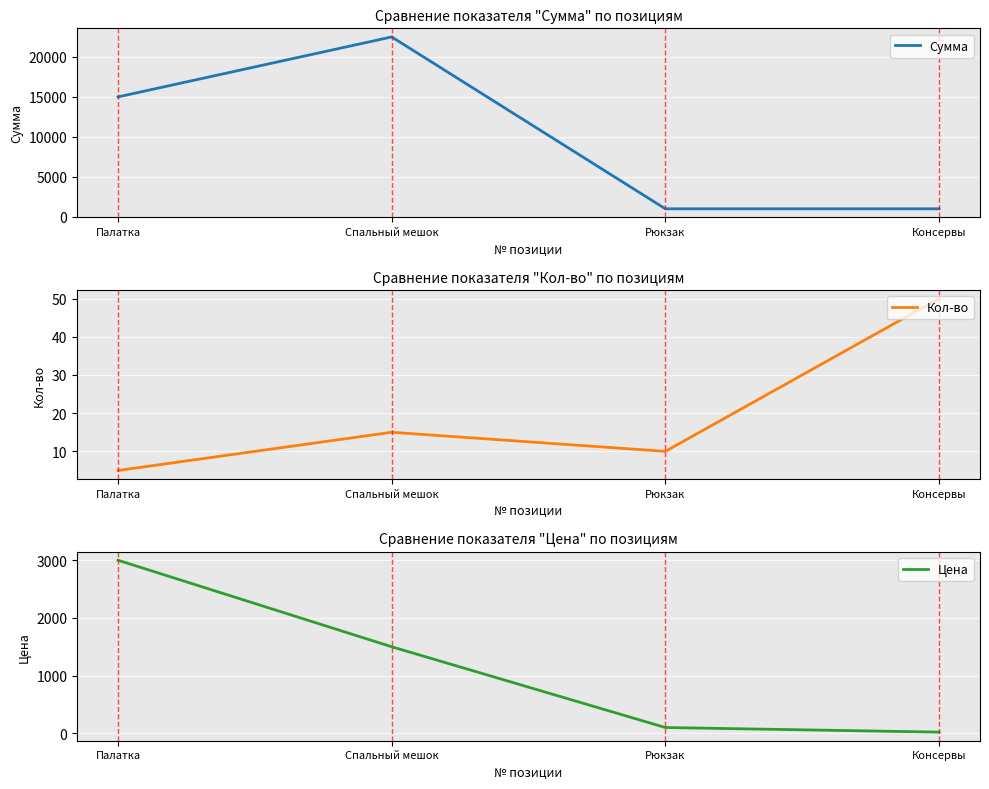

What is the difference between the highest and lowest values at Спальный мешок?

22485